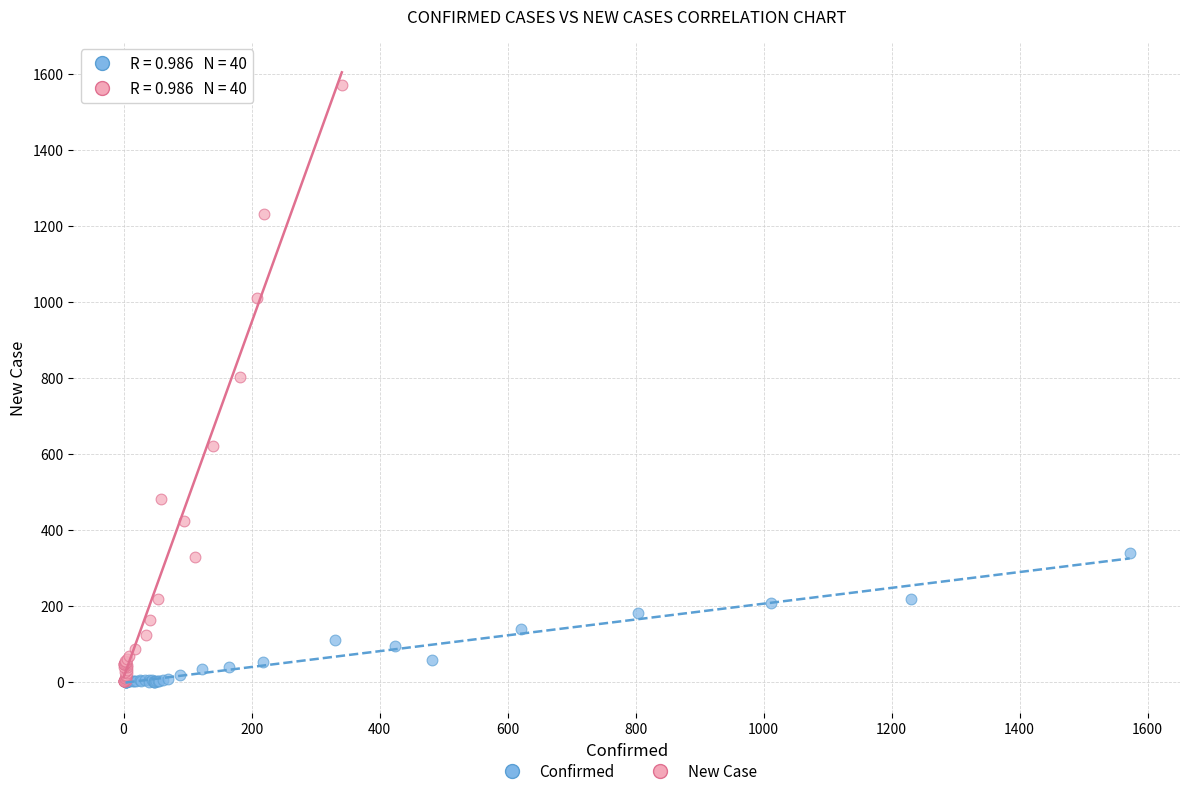

Which series contains the highest Y value?

New Case